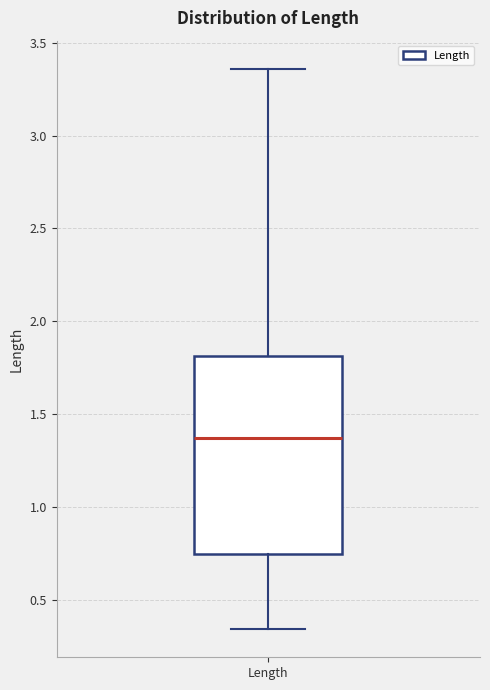

Where does the upper whisker of the box for Length end on the y-axis? The values are not printed on the chart, so give them approximately, as read against the axis.

3.35